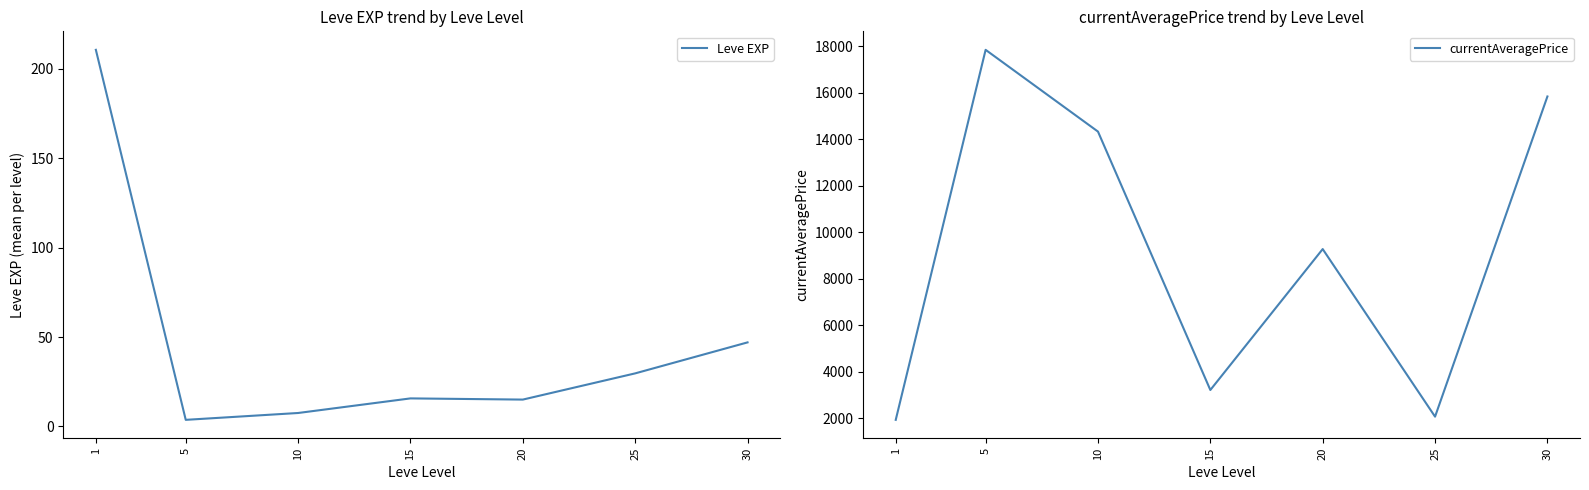

How many distinct data groups are displayed?

2